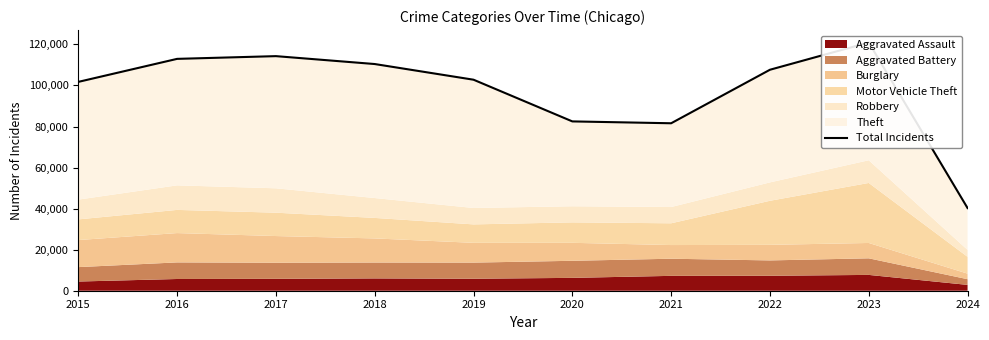

How many values are below 107655?

5